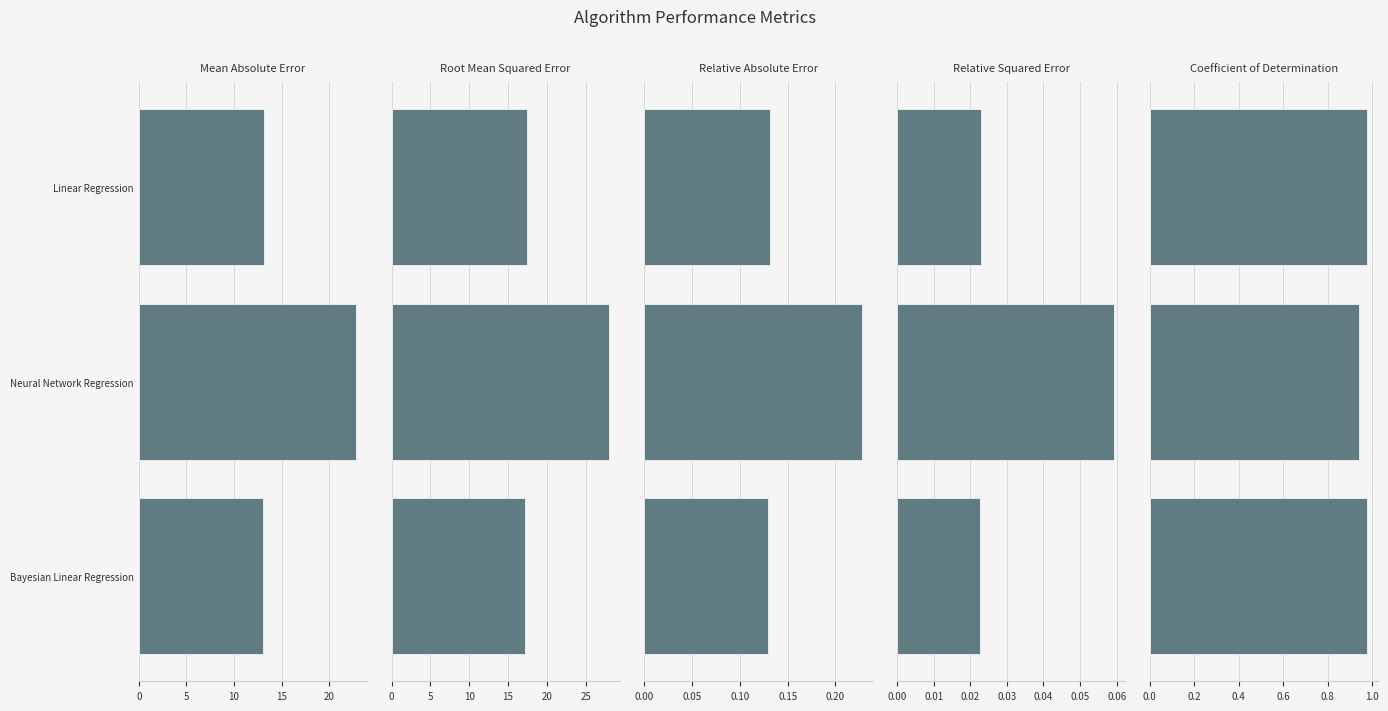

The Relative Squared Error series shows 0.0 at Linear Regression. True or false?

False